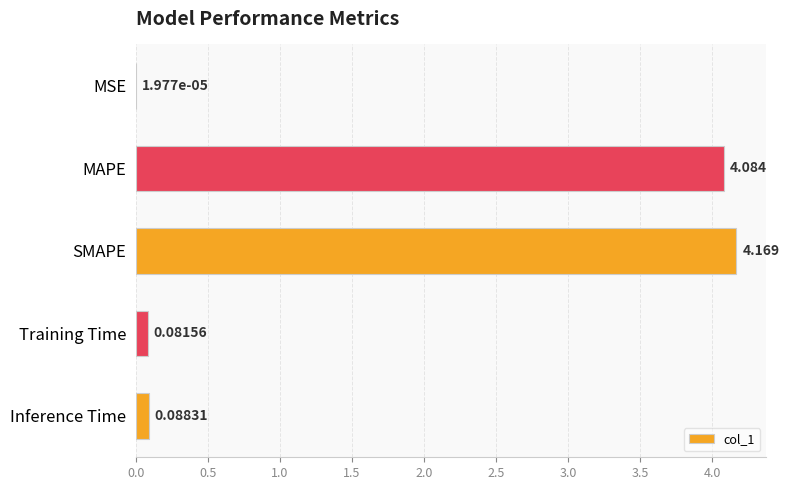

At which category does the chart reach its peak across all series?

SMAPE